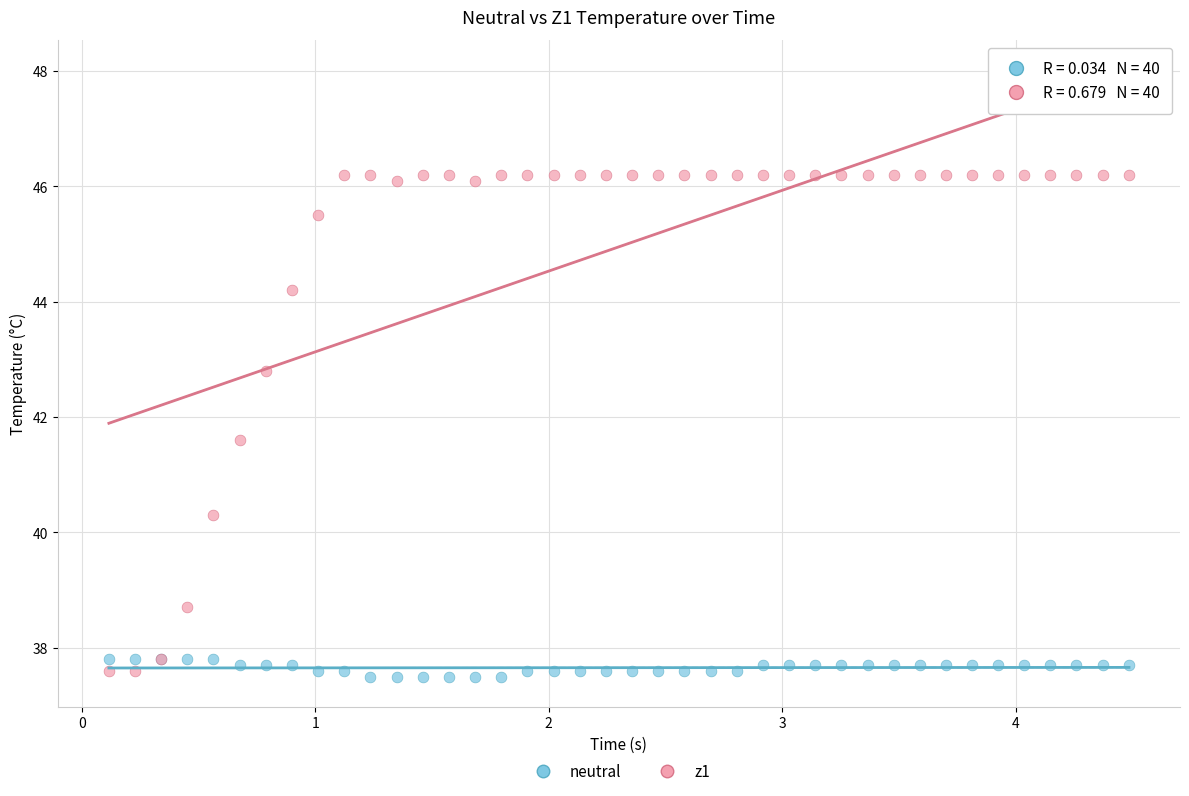

Which series contains the highest Y value?

z1